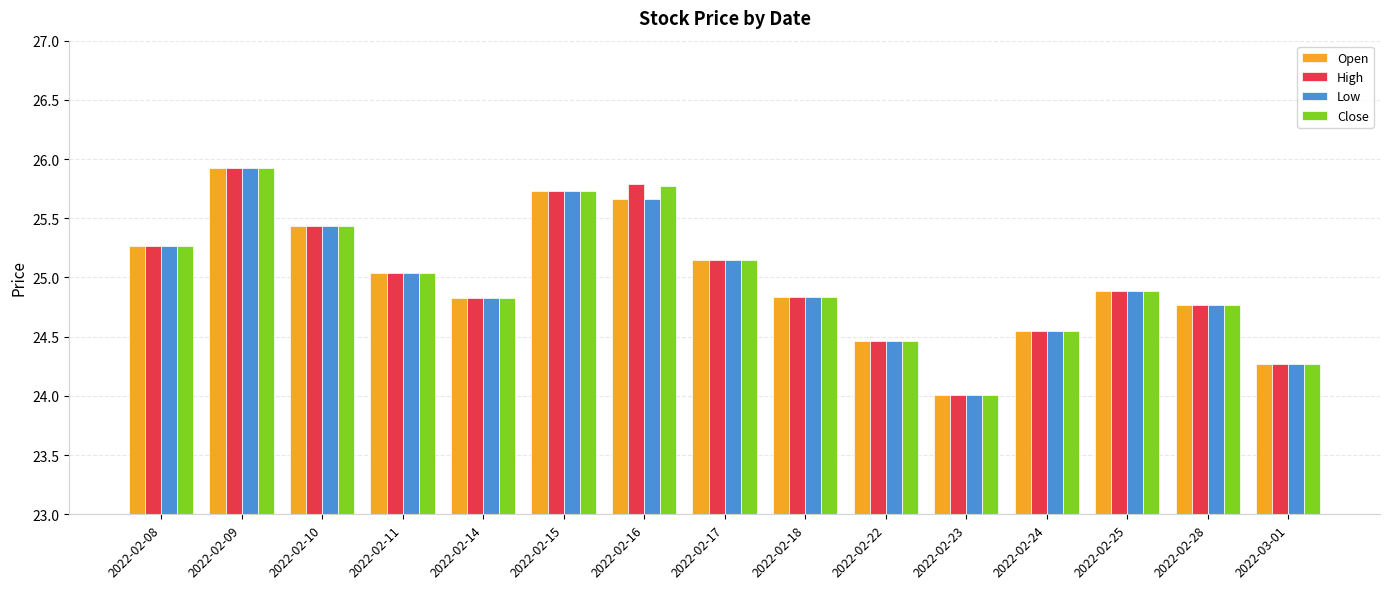

Is it true that Close equals 13.4 at 2022-02-24?

False